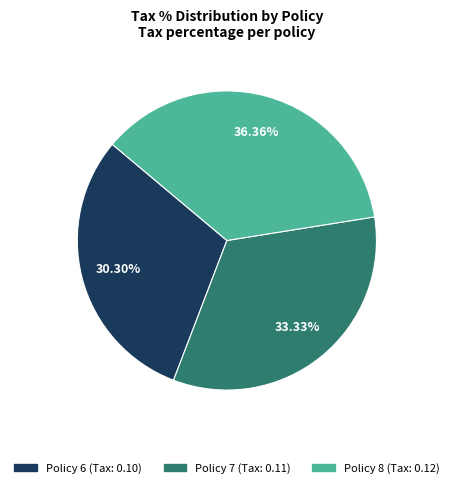

Do Policy 8 and Policy 6 together represent more than half of the pie?

Yes